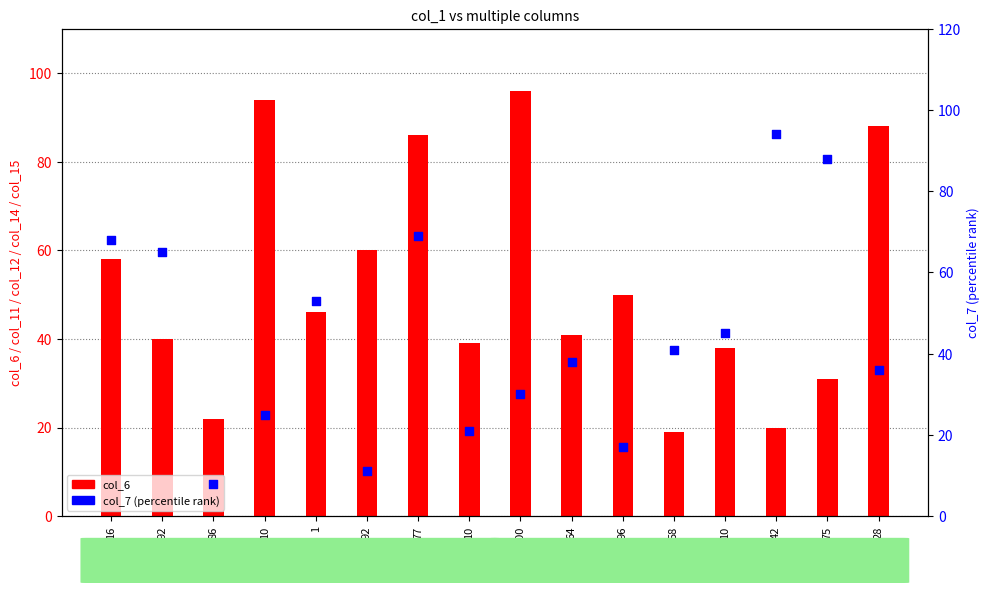

At which category is the sum across all series the highest?

77